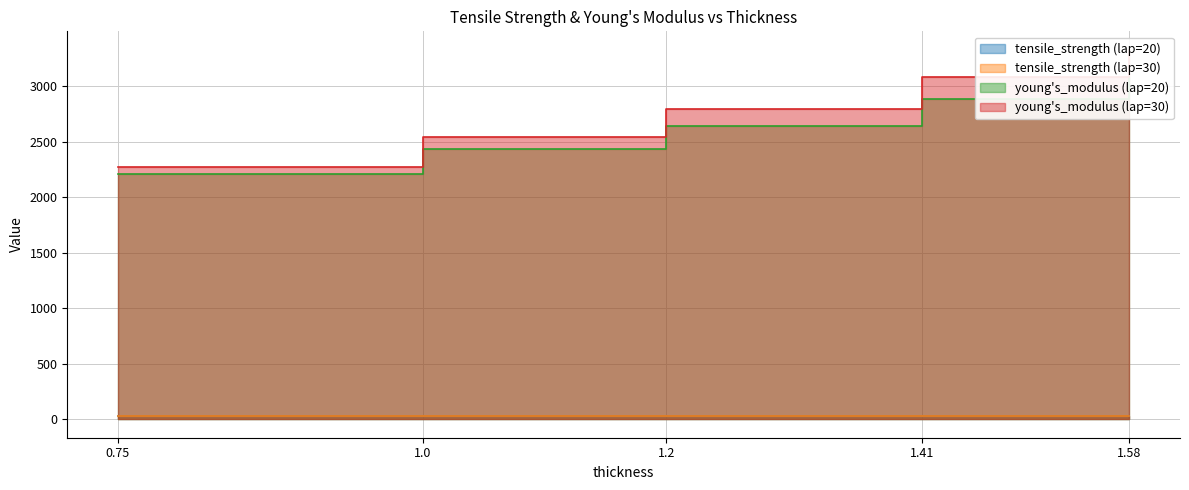

At 1.58, list the series in order from largest to smallest.

young's_modulus (lap=30), young's_modulus (lap=20), tensile_strength (lap=30), tensile_strength (lap=20)